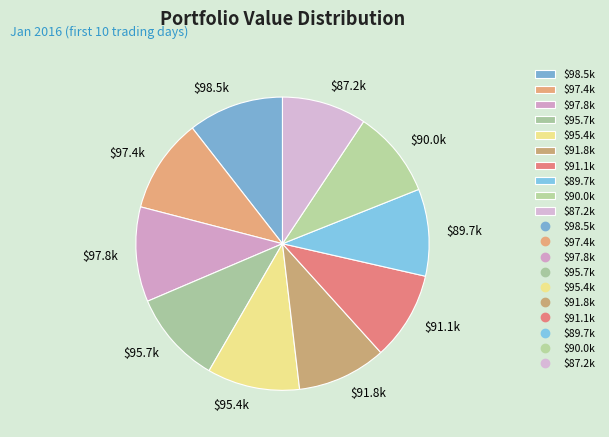

Is it true that $89.7k is 10% of the pie?

True